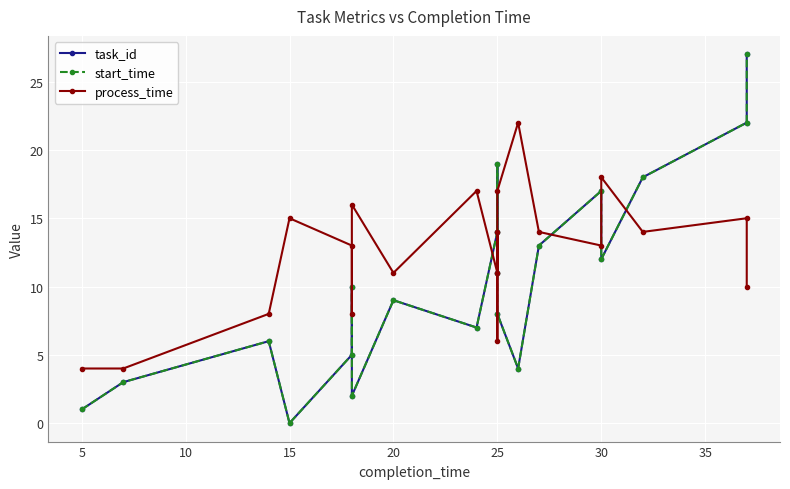

What is the difference between the maximum and minimum values in the start_time series?

27